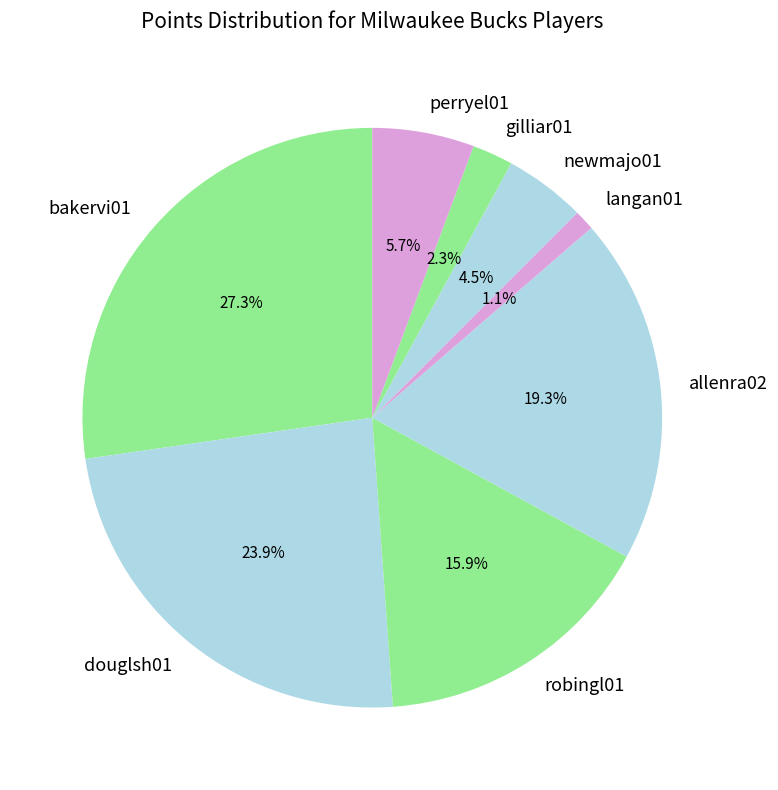

Is there a majority slice in this chart?

No